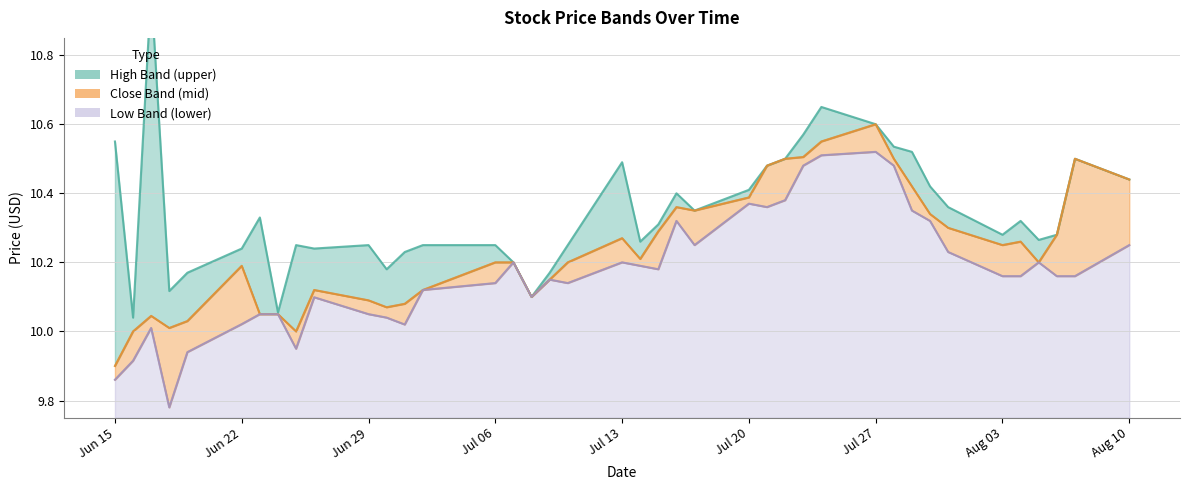

True or false: close and high intersect in this chart.

False